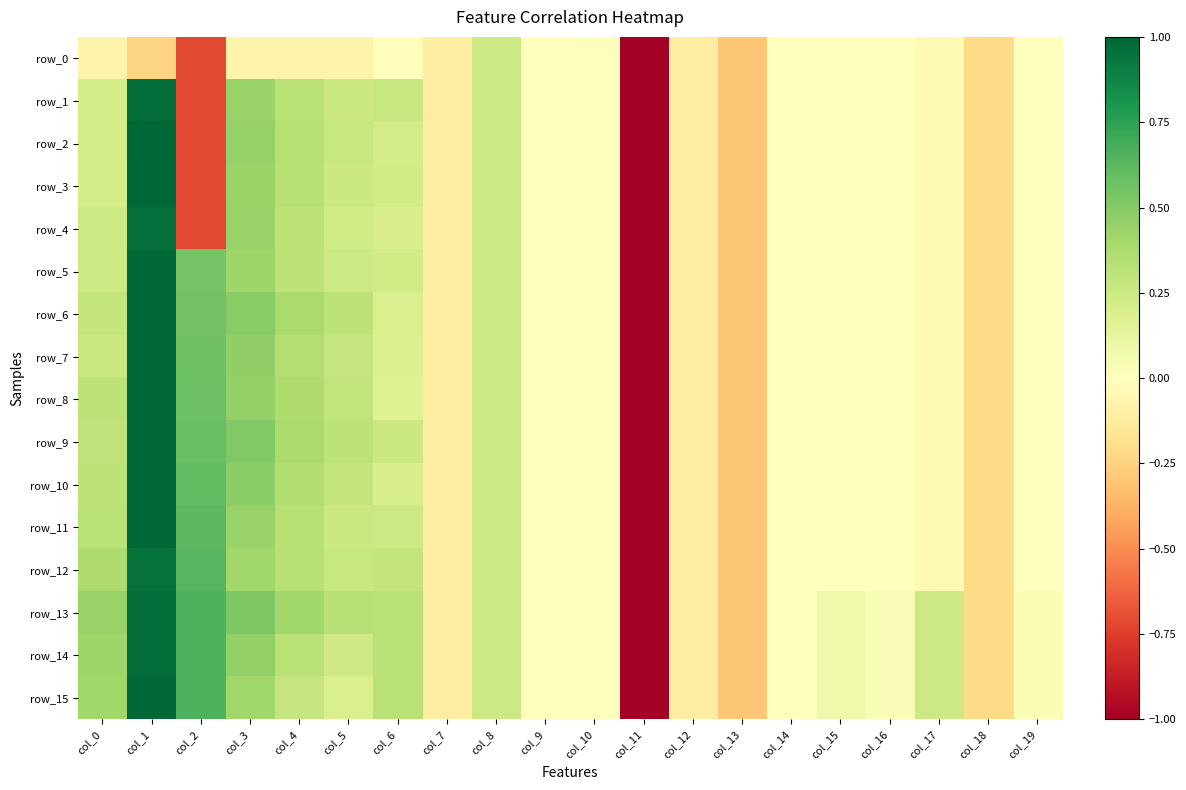

Reading left to right, transcribe all the data shown in this chart.

row_0: -0.1	-0.2	-0.7	-0.1	-0.1	-0.1	-0.0	-0.1	0.2	0.0	0.0	-5.1	-0.1	-0.3	-0.0	-0.0	-0.0	-0.0	-0.2	-0.0
row_1: 0.2	1.0	-0.7	0.4	0.3	0.3	0.3	-0.1	0.2	0.0	0.0	-5.1	-0.1	-0.3	-0.0	-0.0	-0.0	-0.0	-0.2	-0.0
row_2: 0.2	1.0	-0.7	0.4	0.3	0.3	0.2	-0.1	0.2	0.0	0.0	-5.1	-0.1	-0.3	-0.0	-0.0	-0.0	-0.0	-0.2	-0.0
row_3: 0.2	1.0	-0.7	0.4	0.3	0.2	0.2	-0.1	0.2	0.0	0.0	-5.1	-0.1	-0.3	-0.0	-0.0	-0.0	-0.0	-0.2	-0.0
row_4: 0.2	1.0	-0.7	0.4	0.3	0.2	0.2	-0.1	0.2	0.0	0.0	-5.1	-0.1	-0.3	-0.0	-0.0	-0.0	-0.0	-0.2	-0.0
row_5: 0.2	1.0	0.6	0.4	0.3	0.2	0.2	-0.1	0.2	0.0	0.0	-5.1	-0.1	-0.3	-0.0	-0.0	-0.0	-0.0	-0.2	-0.0
row_6: 0.3	1.0	0.6	0.5	0.4	0.3	0.2	-0.1	0.2	0.0	0.0	-5.1	-0.1	-0.3	-0.0	-0.0	-0.0	-0.0	-0.2	-0.0
row_7: 0.3	1.0	0.6	0.5	0.3	0.3	0.2	-0.1	0.2	0.0	0.0	-5.1	-0.1	-0.3	-0.0	-0.0	-0.0	-0.0	-0.2	-0.0
row_8: 0.3	1.0	0.6	0.5	0.4	0.3	0.2	-0.1	0.2	0.0	0.0	-5.1	-0.1	-0.3	-0.0	-0.0	-0.0	-0.0	-0.2	-0.0
row_9: 0.3	1.0	0.6	0.5	0.4	0.3	0.3	-0.1	0.2	0.0	0.0	-5.1	-0.1	-0.3	-0.0	-0.0	-0.0	-0.0	-0.2	-0.0
row_10: 0.3	1.0	0.6	0.5	0.4	0.3	0.2	-0.1	0.2	0.0	0.0	-5.1	-0.1	-0.3	-0.0	-0.0	-0.0	-0.0	-0.2	-0.0
row_11: 0.3	1.0	0.6	0.4	0.3	0.3	0.2	-0.1	0.2	0.0	0.0	-5.1	-0.1	-0.3	-0.0	-0.0	-0.0	-0.0	-0.2	-0.0
row_12: 0.4	1.0	0.6	0.4	0.3	0.3	0.3	-0.1	0.2	0.0	0.0	-5.1	-0.1	-0.3	-0.0	-0.0	-0.0	-0.0	-0.2	-0.0
row_13: 0.4	1.0	0.7	0.5	0.4	0.3	0.3	-0.1	0.2	0.0	0.0	-5.1	-0.1	-0.3	0.0	0.1	0.0	0.2	-0.2	0.0
row_14: 0.4	1.0	0.7	0.5	0.3	0.2	0.3	-0.1	0.2	0.0	0.0	-5.1	-0.1	-0.3	0.0	0.1	0.0	0.2	-0.2	0.0
row_15: 0.4	1.0	0.7	0.4	0.3	0.2	0.3	-0.1	0.2	0.0	0.0	-5.1	-0.1	-0.3	0.0	0.1	0.0	0.2	-0.2	0.0